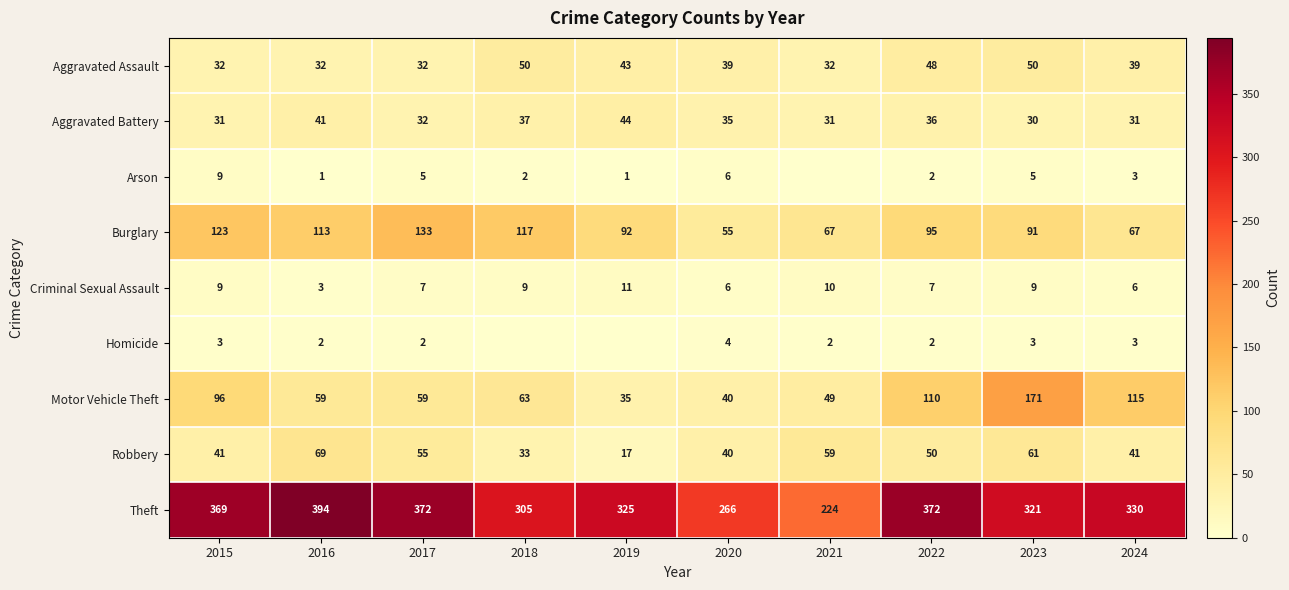

What is the difference between the highest and lowest values at 2016?

393